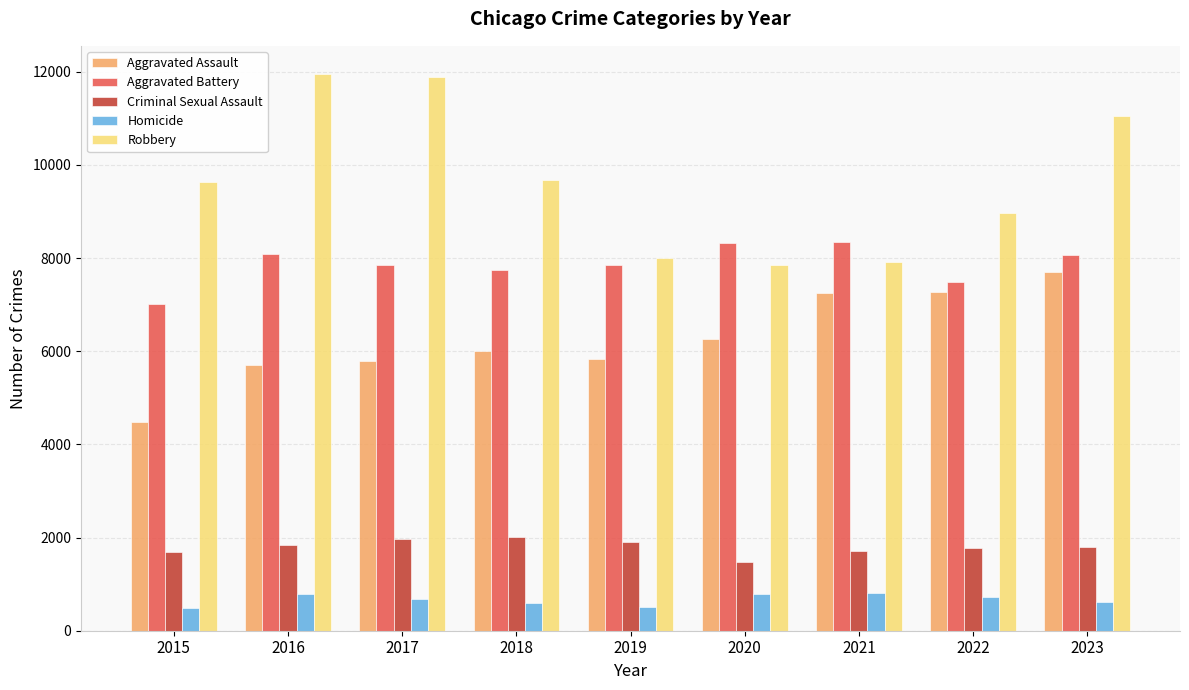

Rank the series by their maximum value, from lowest to highest.

Homicide, Criminal Sexual Assault, Aggravated Assault, Aggravated Battery, Robbery